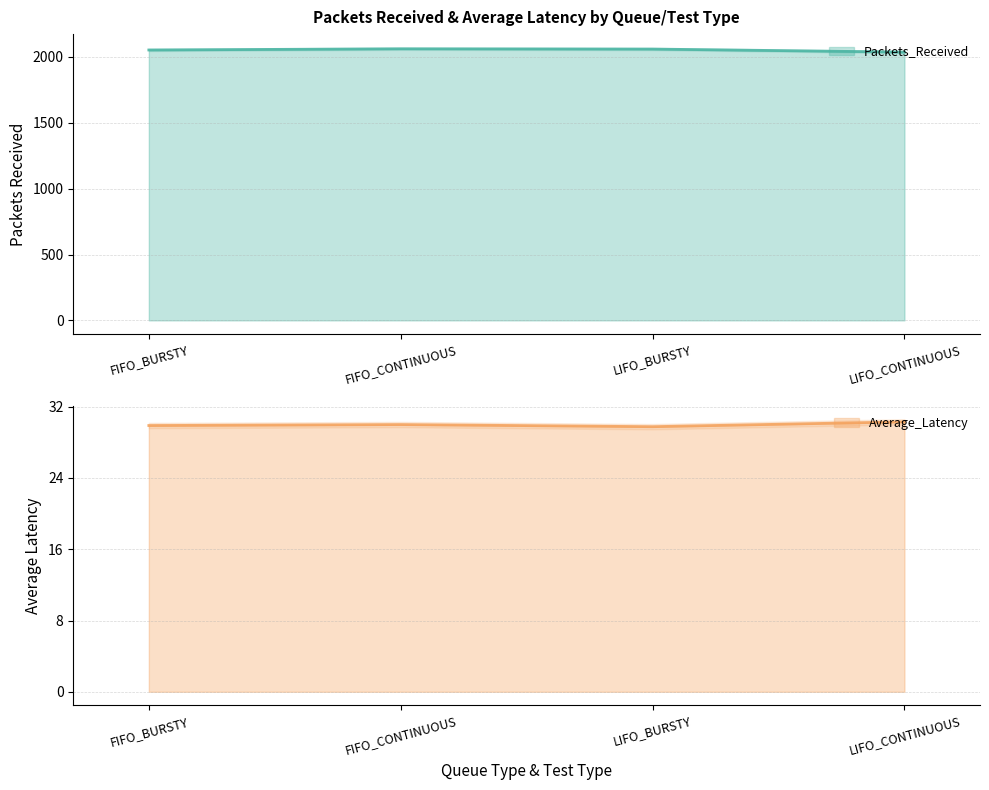

Is the value of Average_Latency at FIFO_BURSTY greater than the value of Packets_Received at FIFO_CONTINUOUS?

No